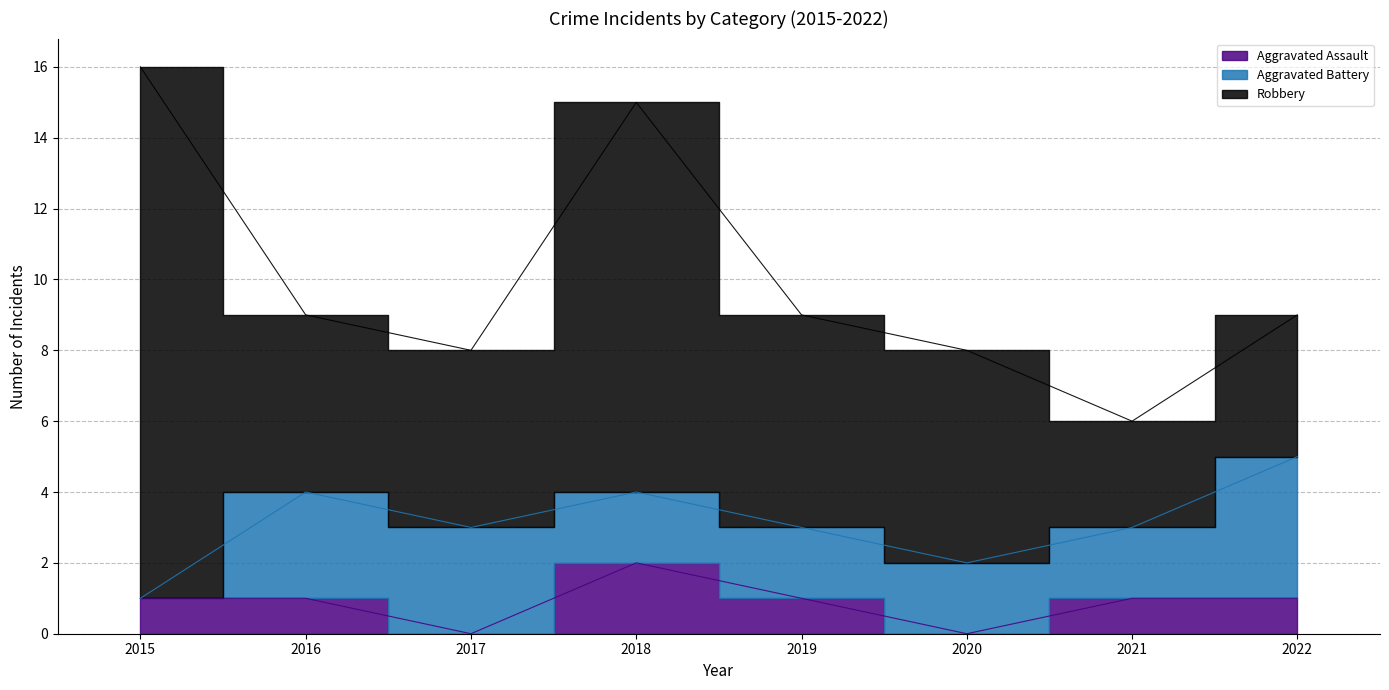

What is the total value across all series at 2016?

9